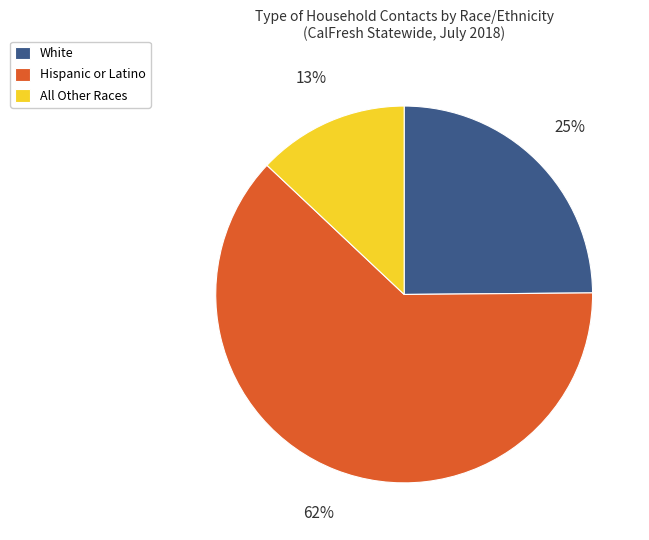

How many slices are in this pie chart?

3